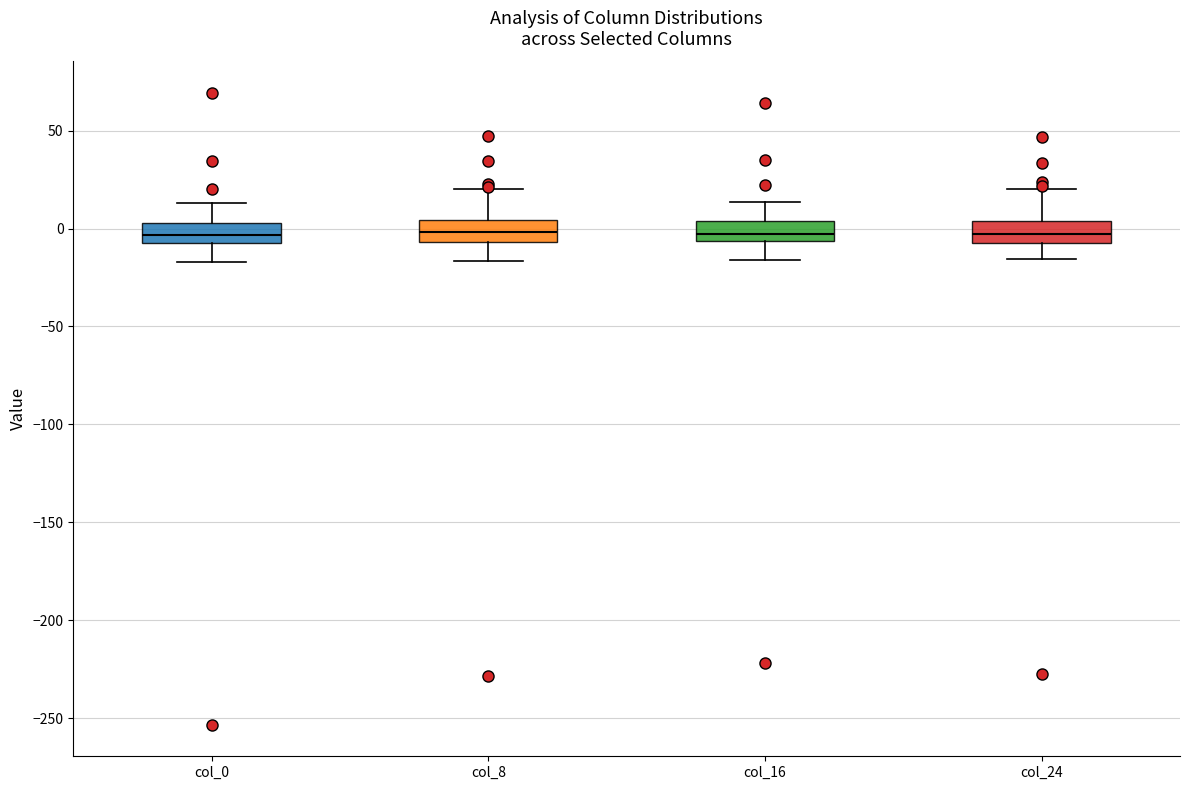

Reading left to right, read every box against the y-axis: the position of its median line, the range the box covers, and the ends of its whiskers. The values are not printed on the chart, so give them approximately, as read against the axis.

col_0: median -5 (inside the box), box -5 to 5, whiskers -15 to 15
col_8: median 0, box -5 to 5, whiskers -15 to 20
col_16: median -5 (inside the box), box -5 to 5, whiskers -15 to 15
col_24: median -5 (inside the box), box -5 to 5, whiskers -15 to 20